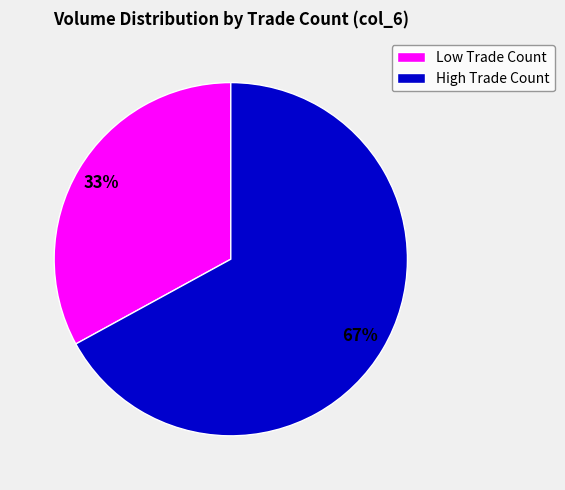

Is it true that Low Trade Count is 18% of the pie?

False